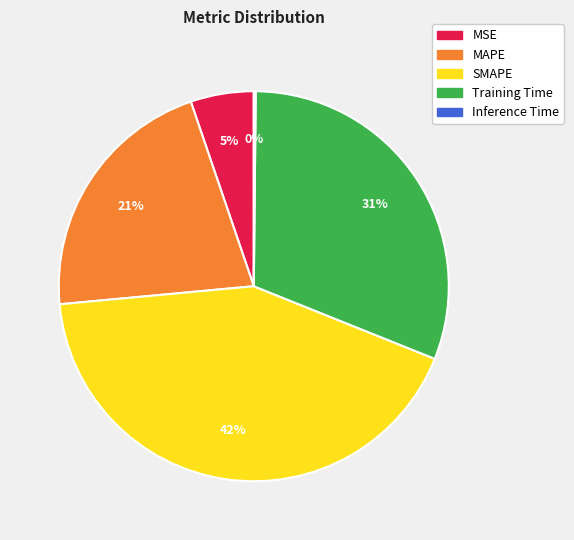

What percentage is the Training Time slice, to the nearest percent?

31%